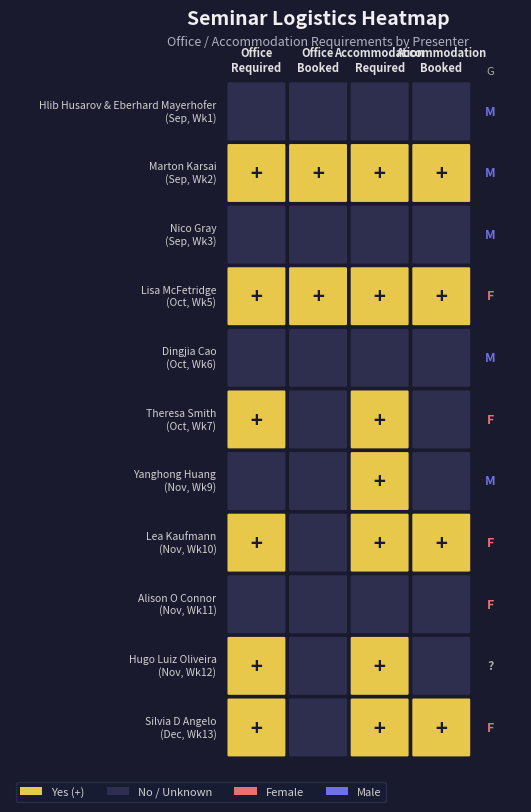

Which series has the widest spread of values?

Theresa Smith